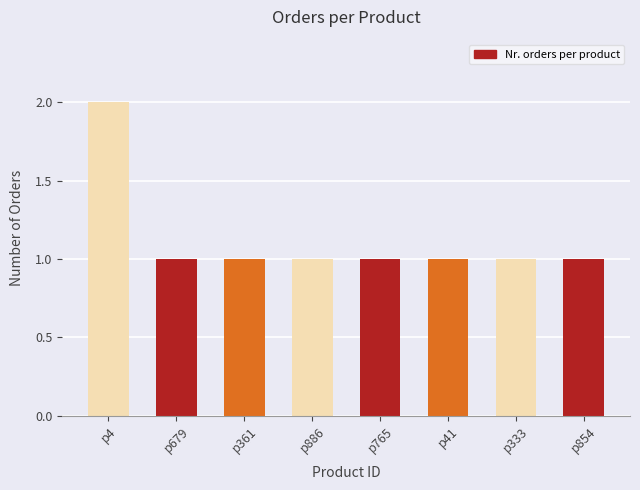

What is the label of the 5th bar from the right?

p886